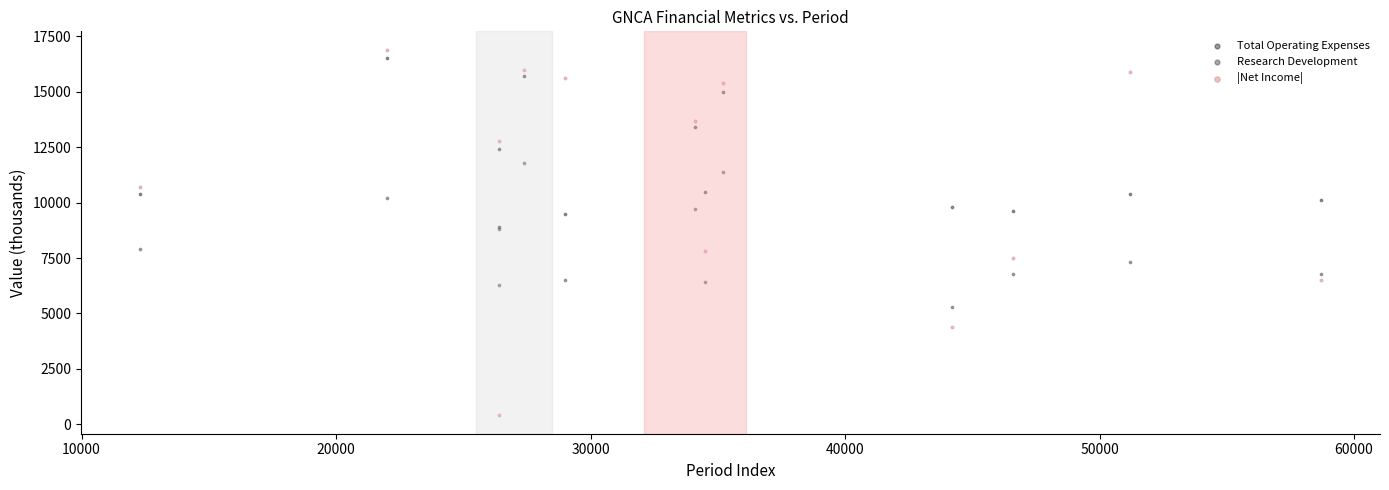

What are all the series names shown in the legend?

Total Operating Expenses, Research Development, |Net Income|